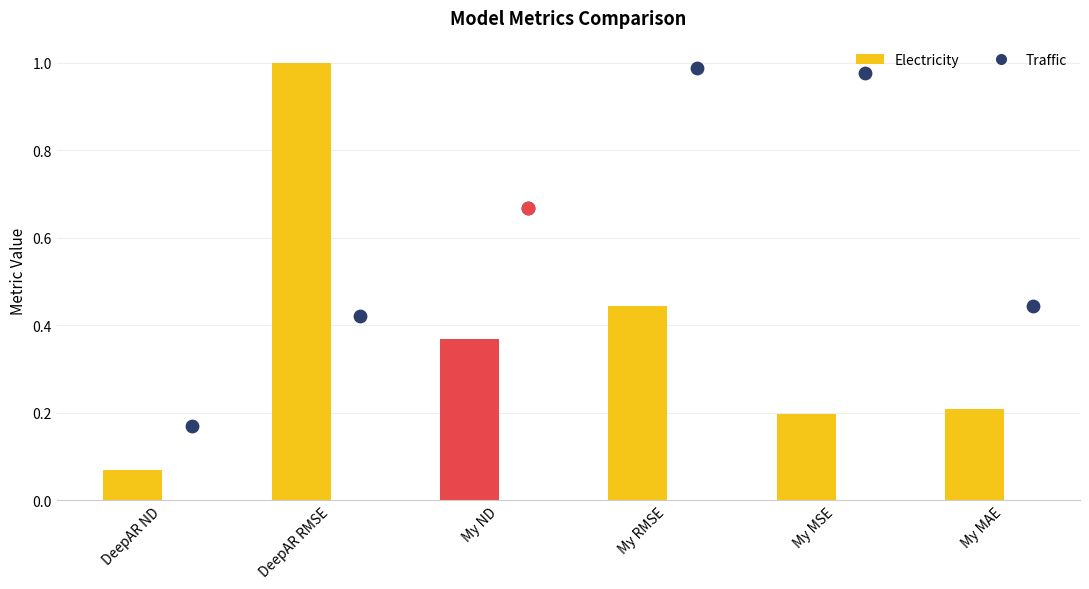

Is the value of Electricity at My ND greater than the value of Traffic at My MAE?

No